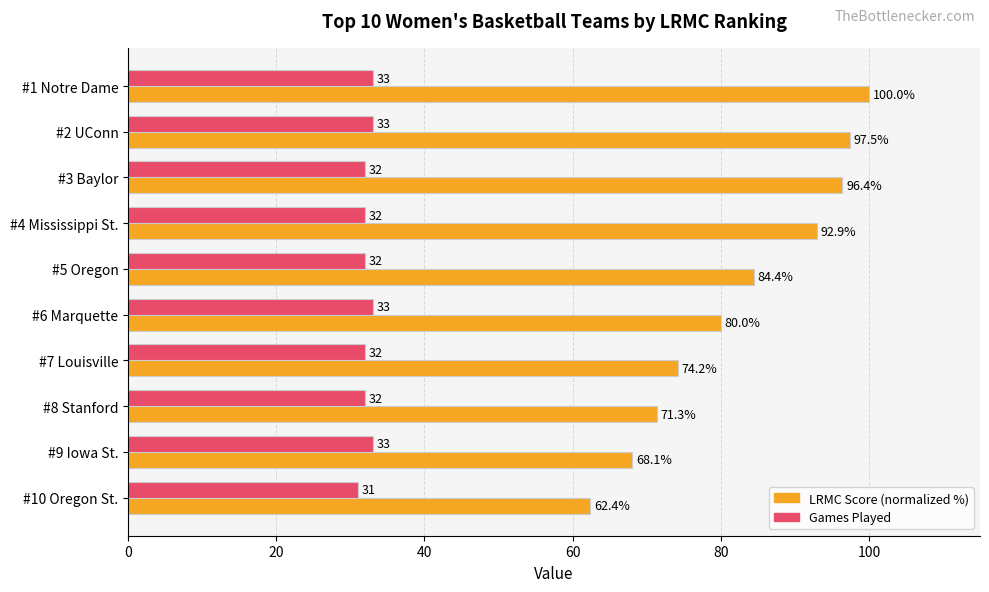

Is it true that LRMC Score (normalized %) equals 151.0 at #5 Oregon?

False